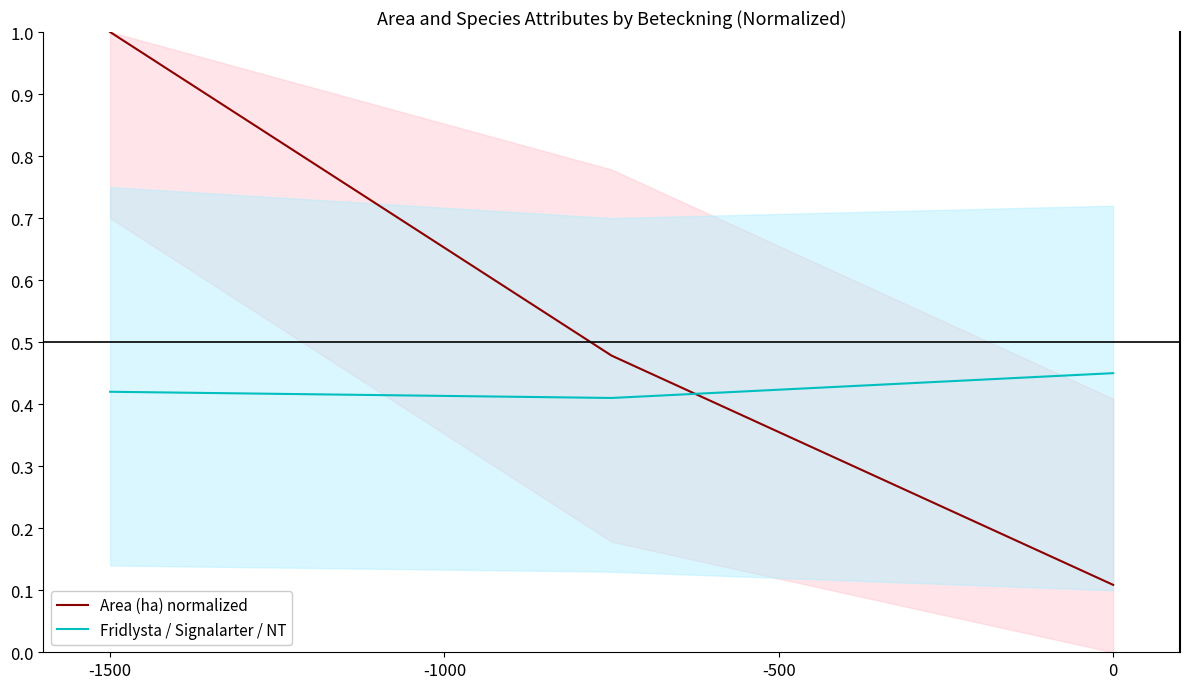

The value of Area (ha) normalized at 0 is 0.2. True or false?

False